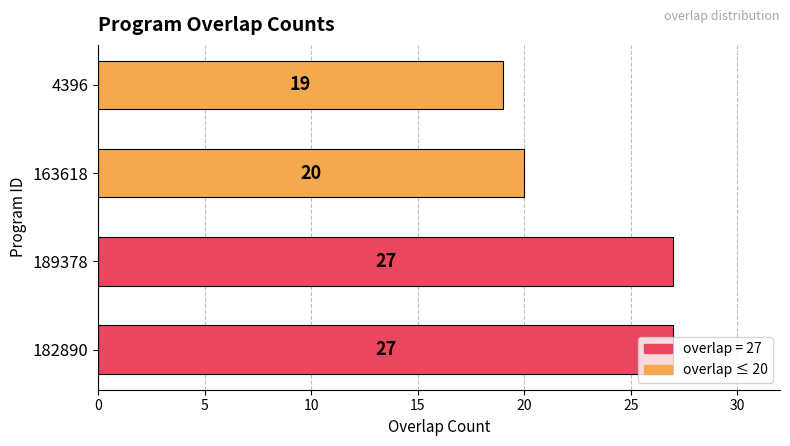

Between 182890 and 4396, which is larger?

182890